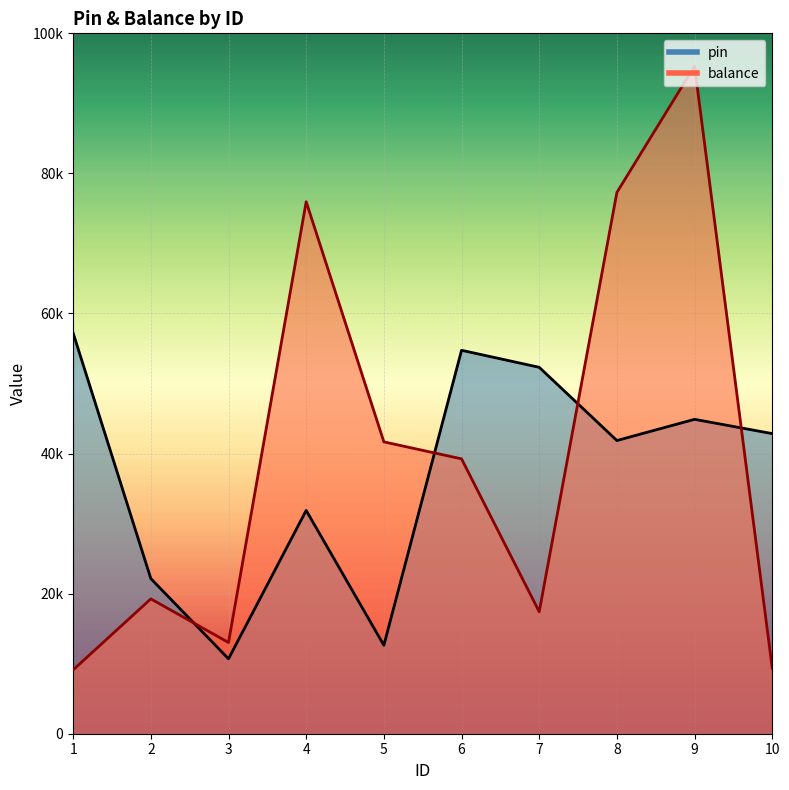

True or false: balance and pin cross at least once.

True